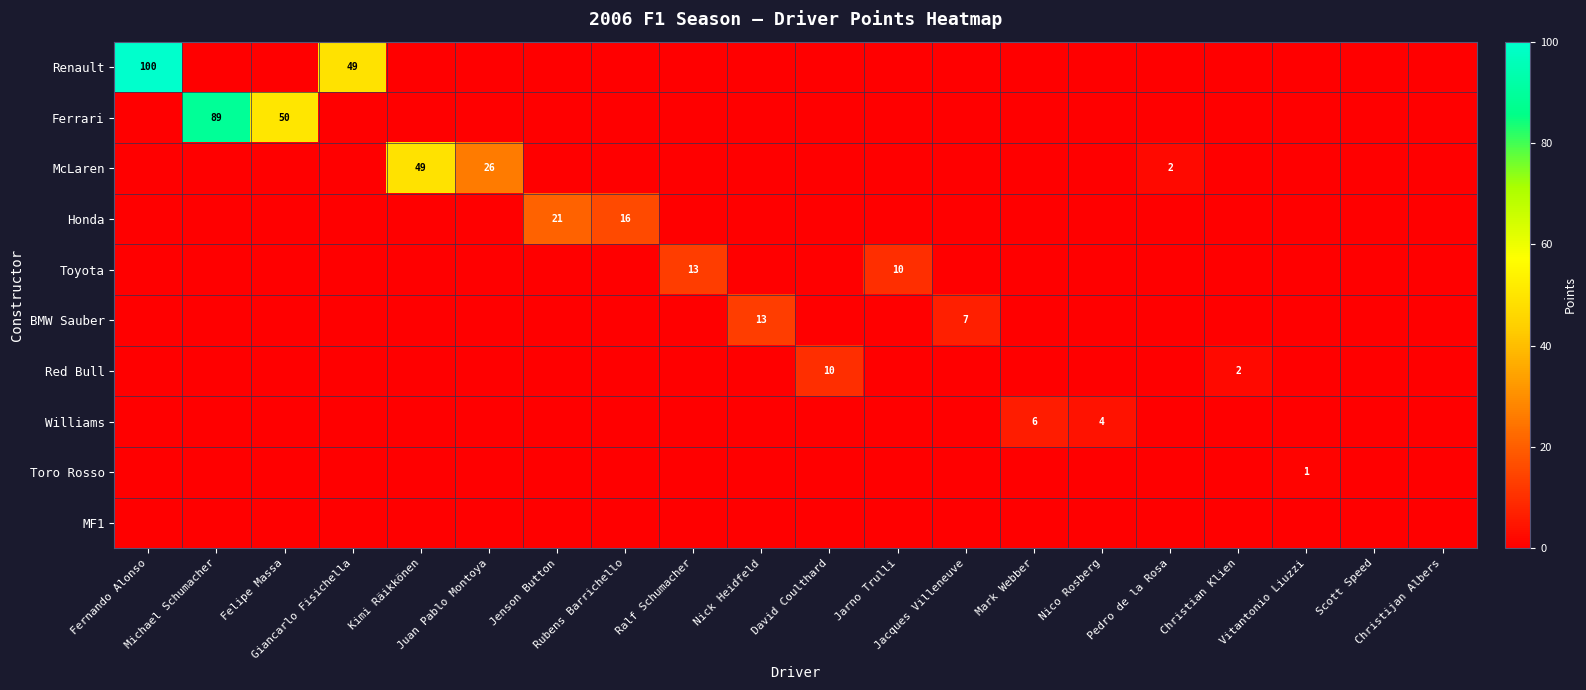

The row_0 series shows 0 at Vitantonio Liuzzi. True or false?

True